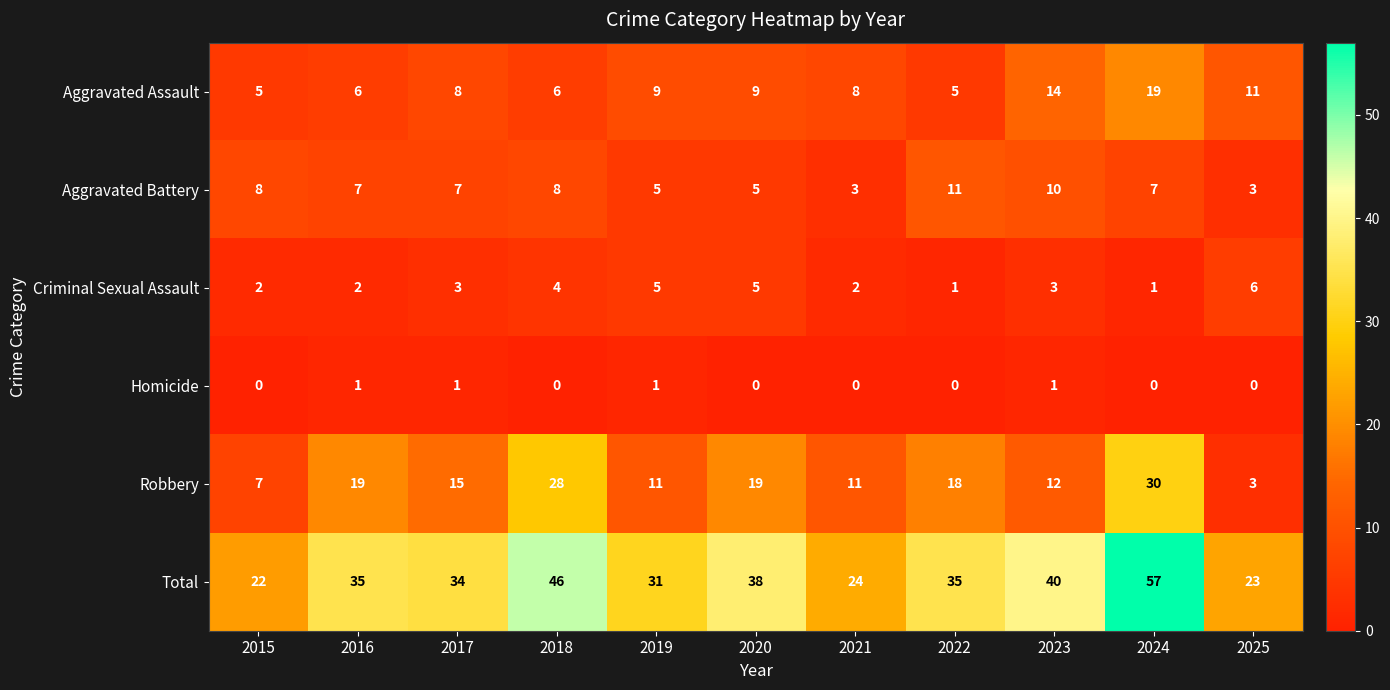

Between 2015 and 2025, which series saw the biggest shift?

Aggravated Assault